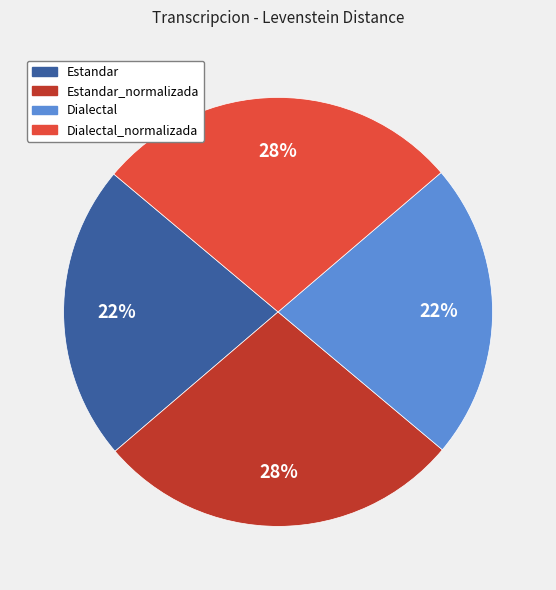

Does any single category account for the majority?

No